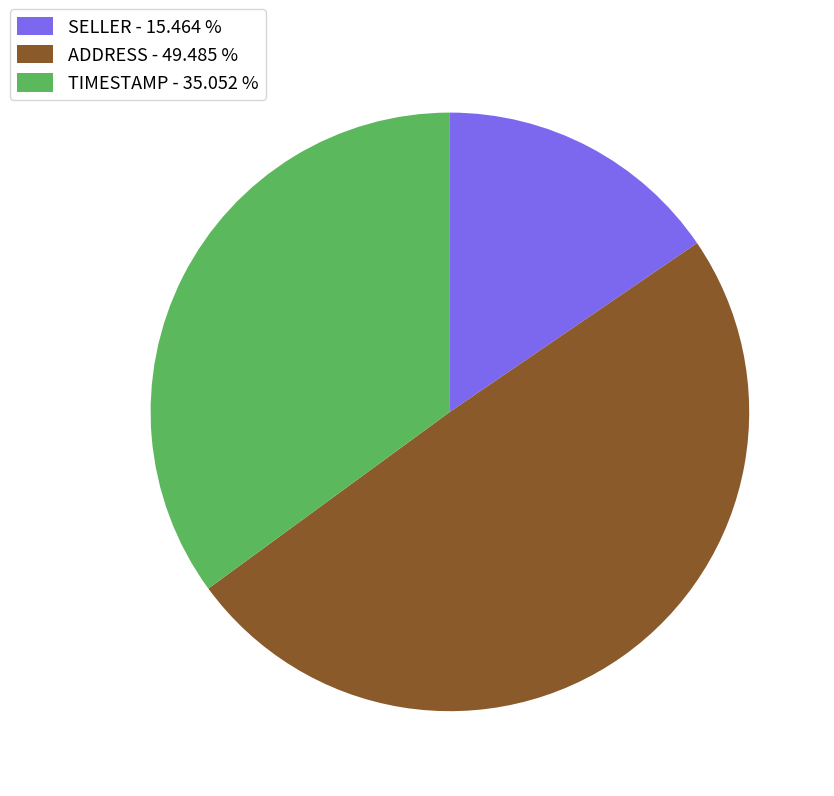

Which has a higher value, SELLER - 15.464 % or TIMESTAMP - 35.052 %?

TIMESTAMP - 35.052 %